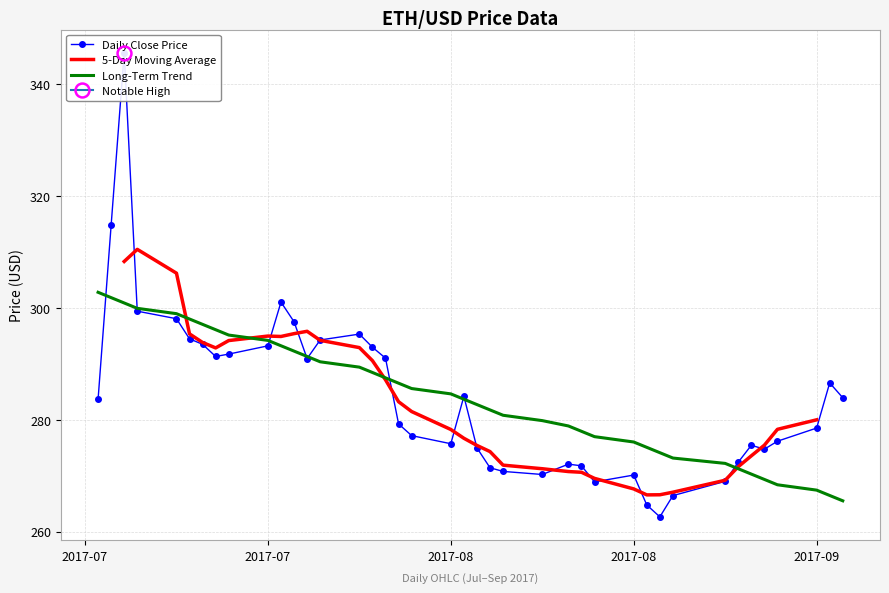

Does the chart have visible grid lines?

Yes